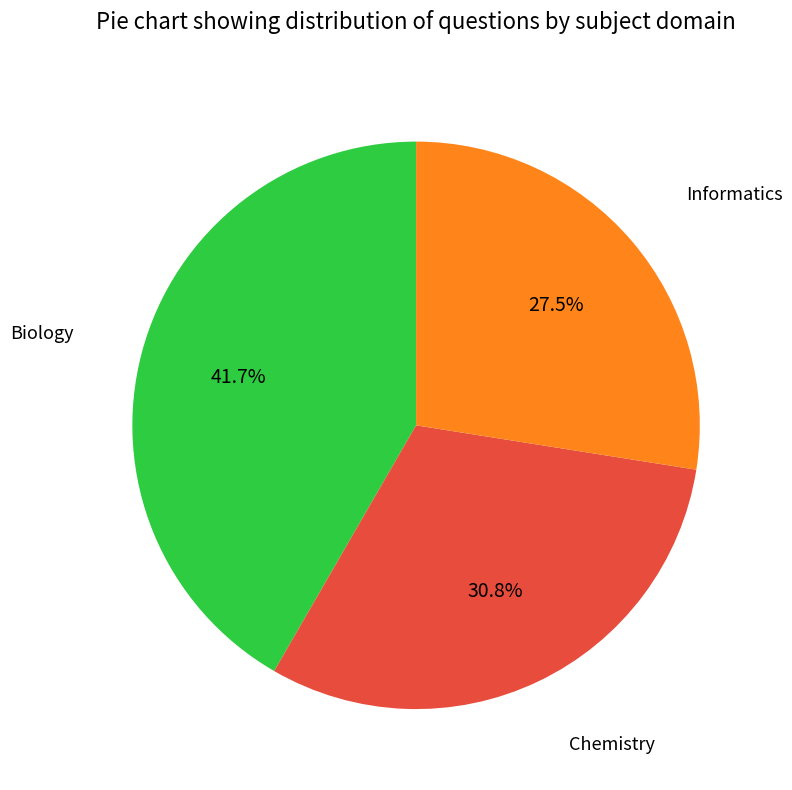

Which slice is the smallest?

Informatics